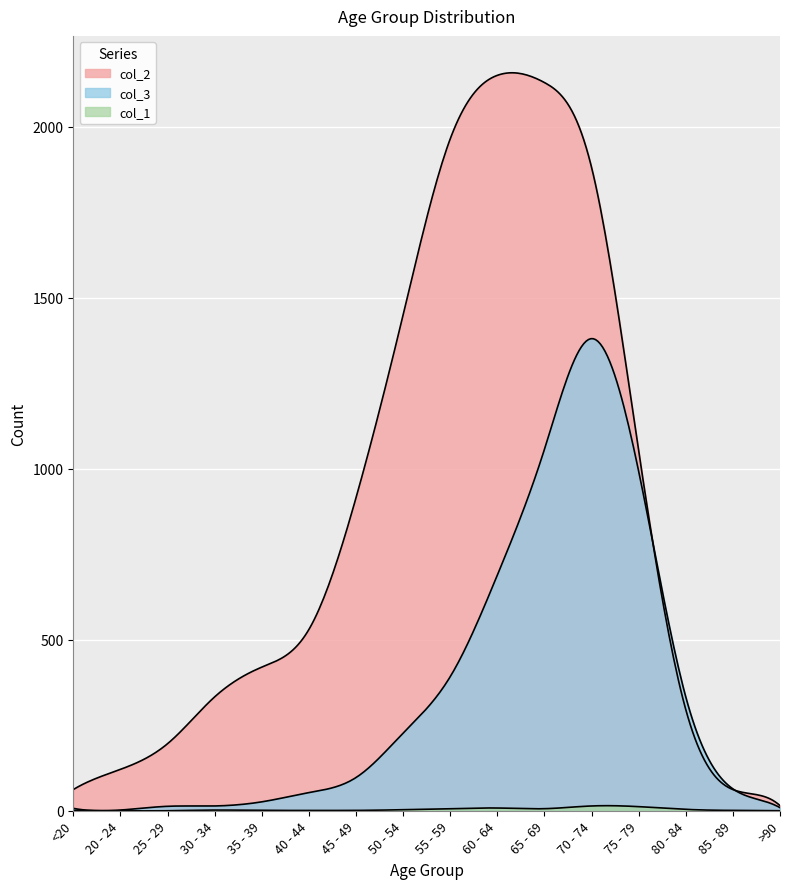

Which series has the largest total across all categories?

col_2